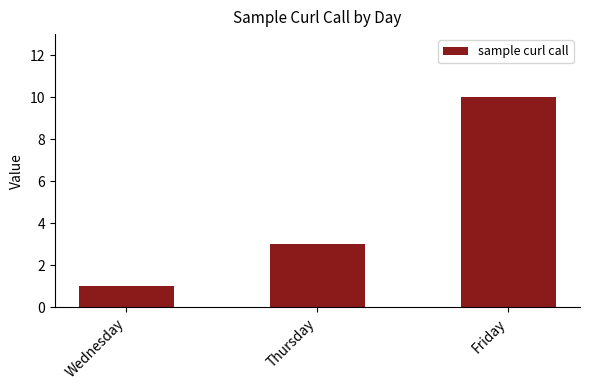

Rank the categories by value from highest to lowest.

Friday, Thursday, Wednesday